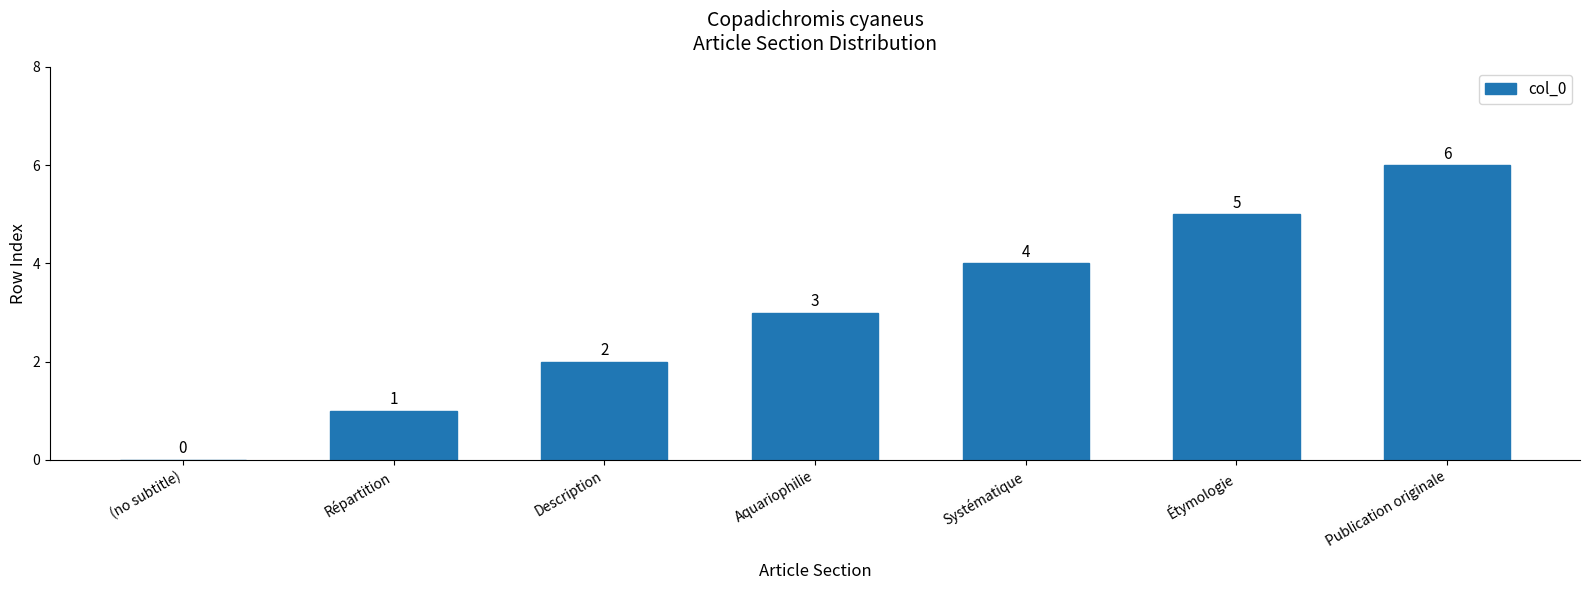

How many values are between 1 and 5?

5